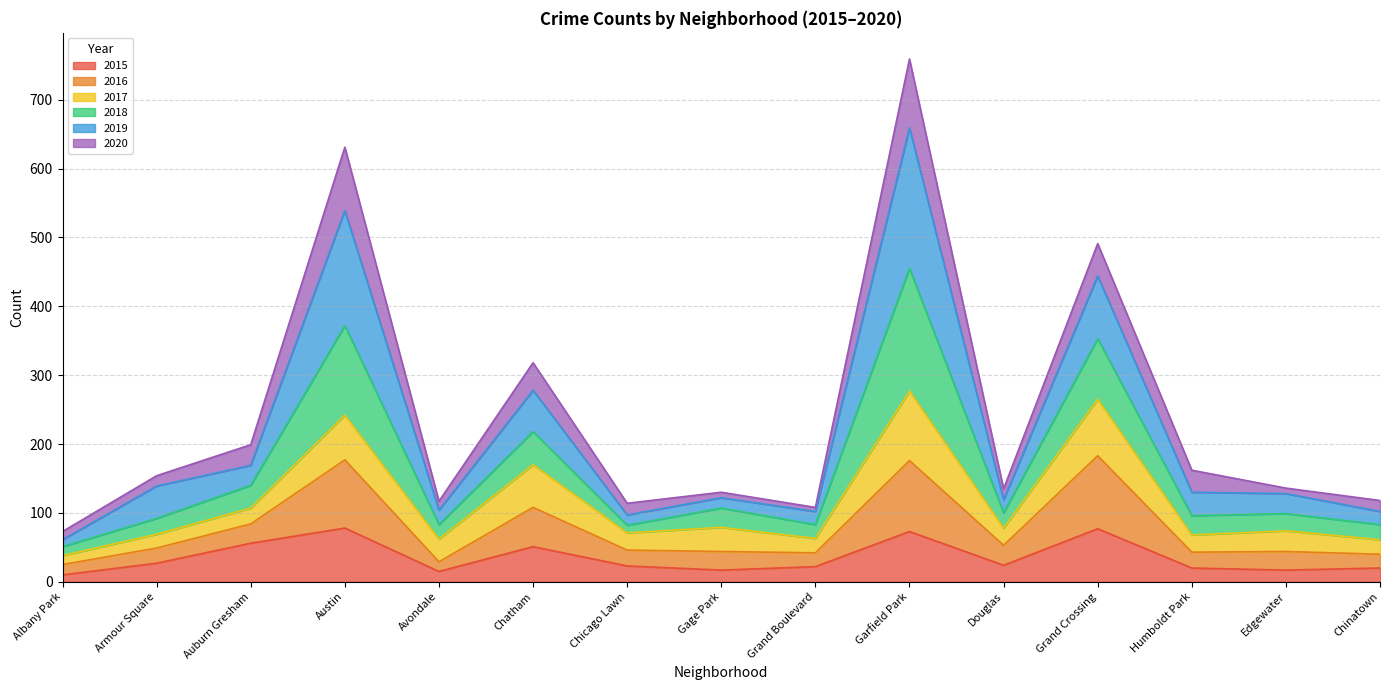

In 2016, how many points are lower than both neighbors (excluding endpoints)?

5